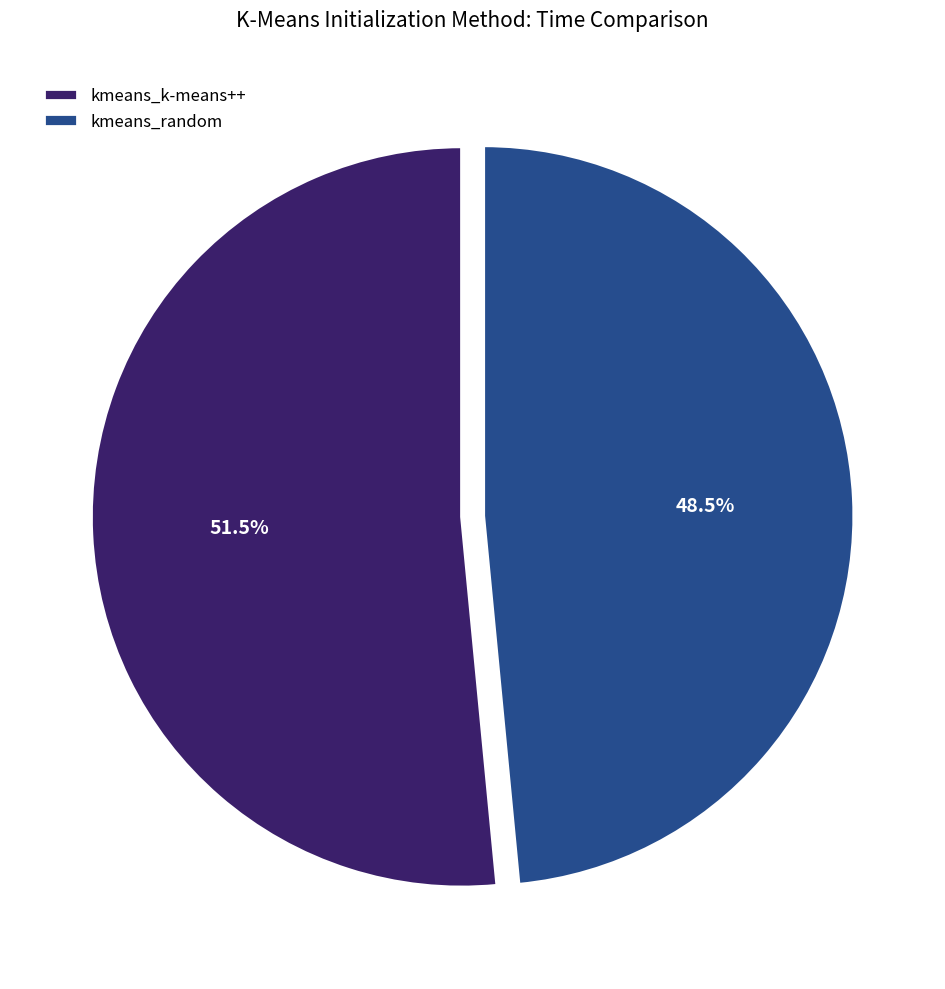

Which category has the biggest portion of the pie?

kmeans_k-means++